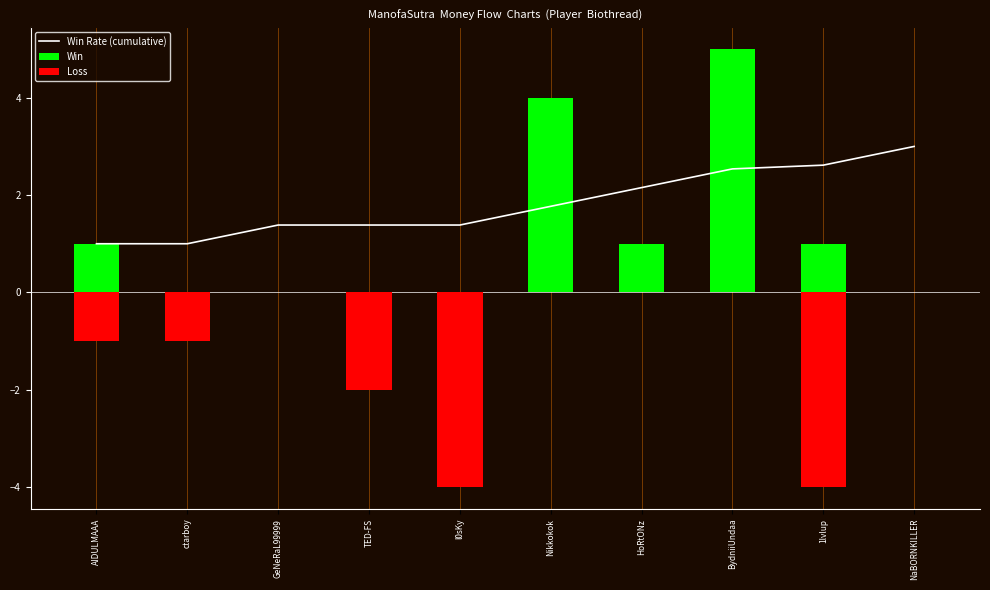

At how many categories does at least one series exceed 0?

10